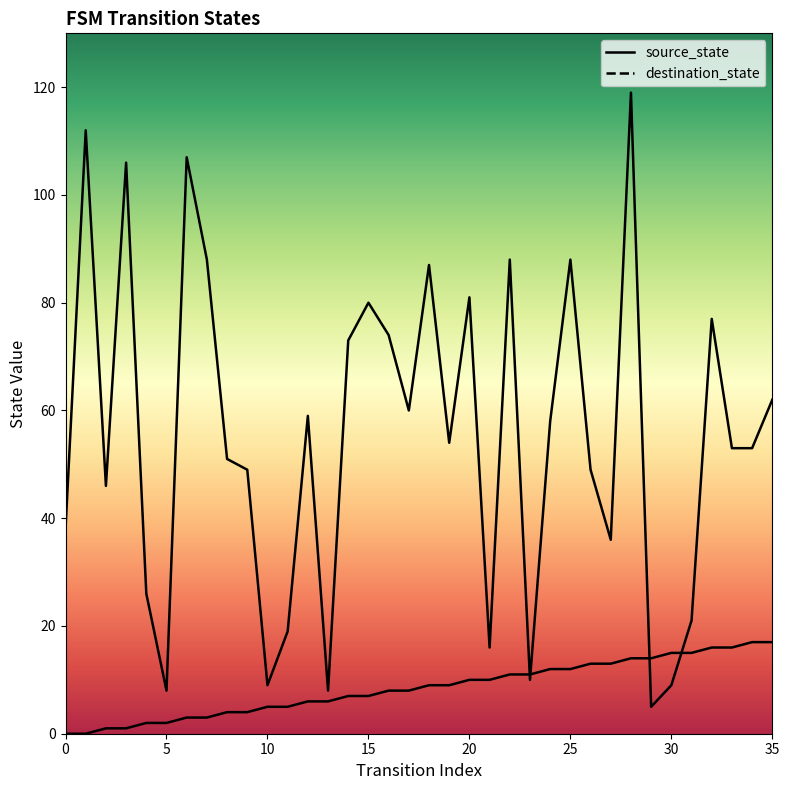

Which series has the largest total across all categories?

destination_state